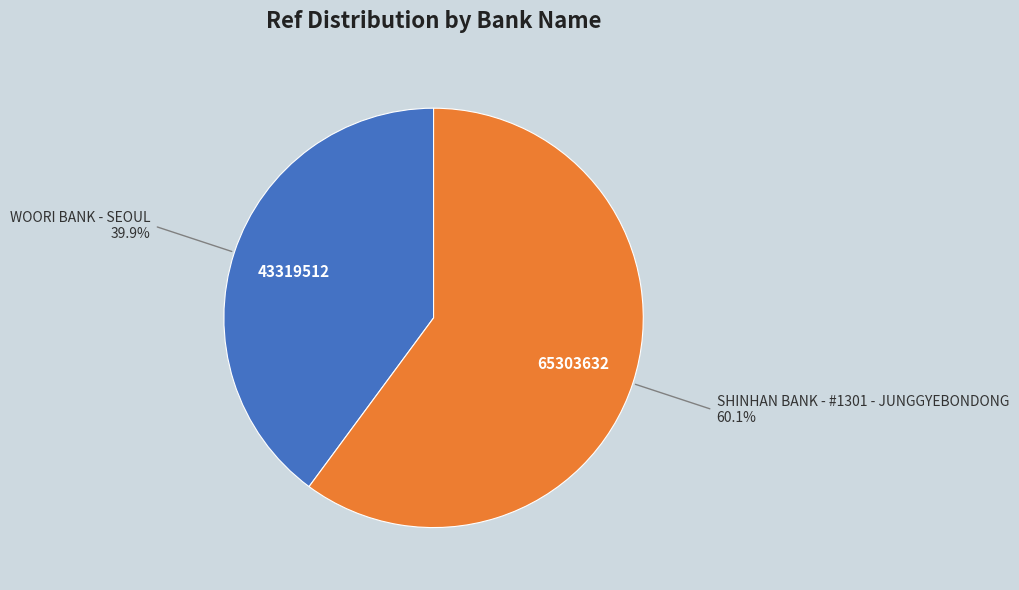

How many segments does this pie chart have?

2